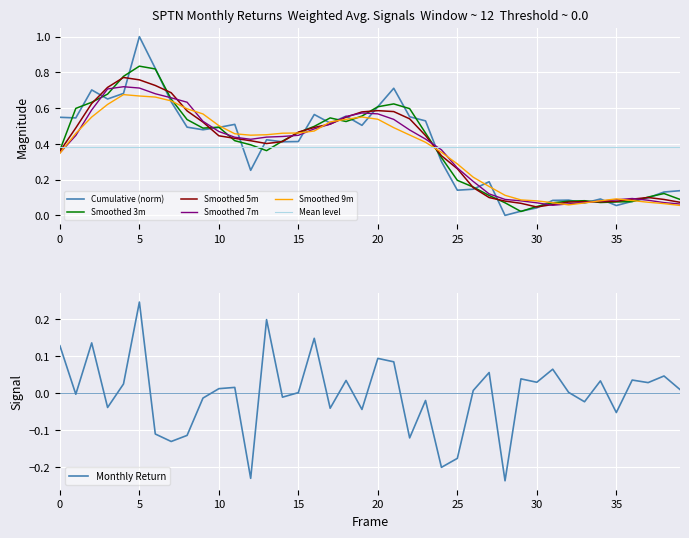

Which series ends up on top after the final intersection of Smoothed 9m and Mean level?

Mean level